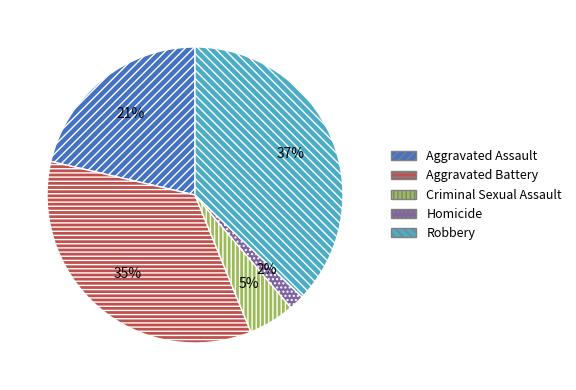

Count the number of slices in the pie.

5